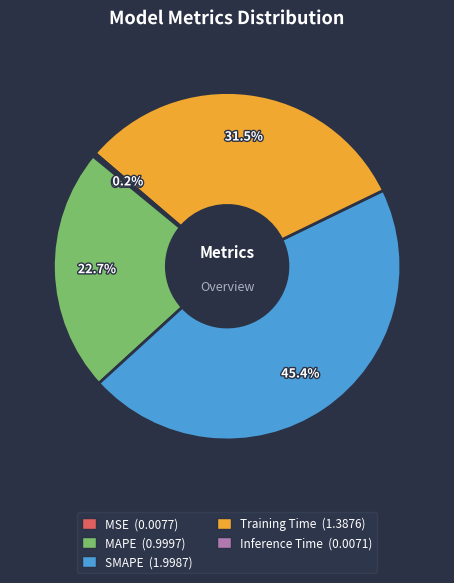

What percentage is the SMAPE slice, to the nearest percent?

45%